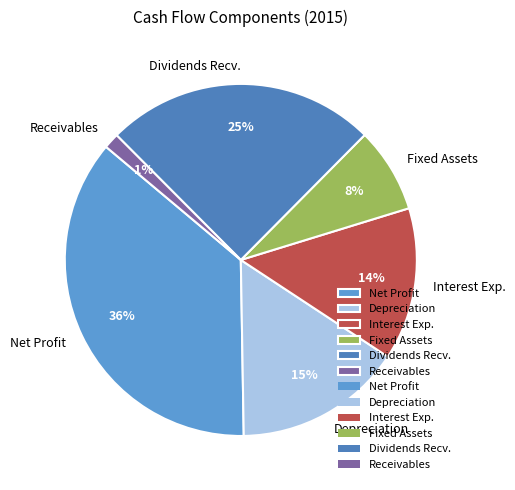

How many slices are in this pie chart?

6